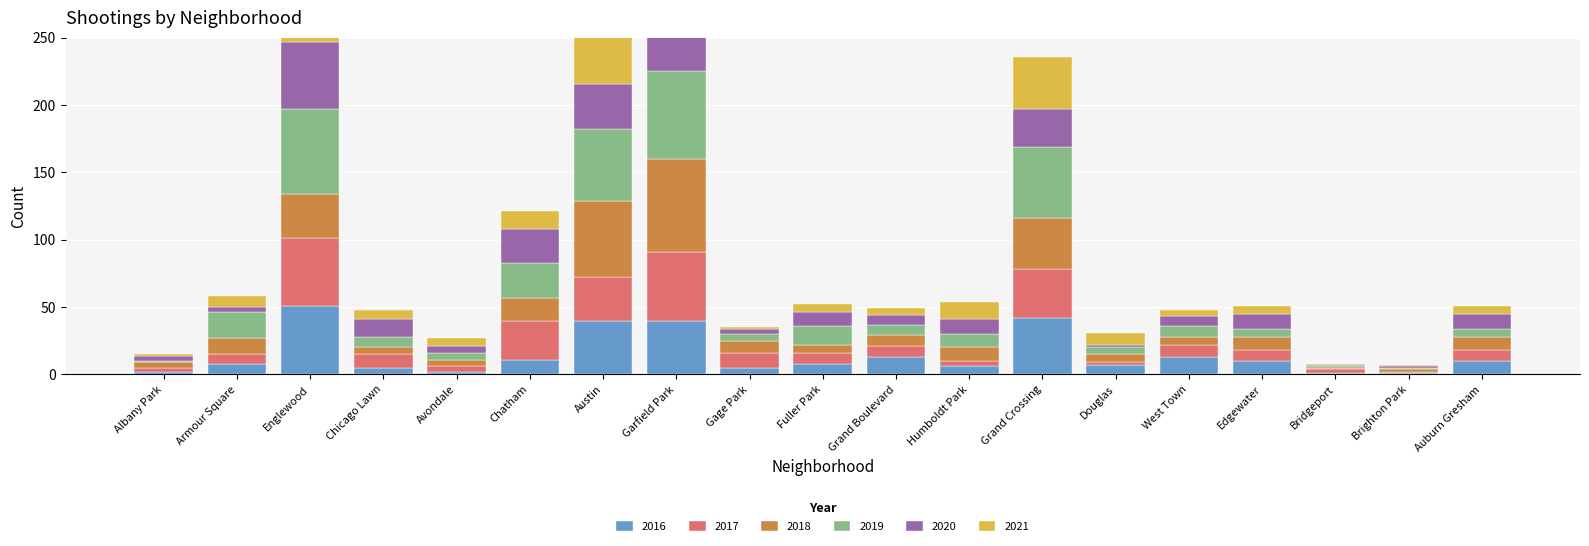

Reading left to right, transcribe all the data shown in this chart.

2017: Albany Park=3	Armour Square=7	Englewood=50	Chicago Lawn=10	Avondale=4	Chatham=29	Austin=32	Garfield Park=51	Gage Park=11	Fuller Park=8	Grand Boulevard=8	Humboldt Park=4	Grand Crossing=36	Douglas=2	West Town=9	Edgewater=8	Bridgeport=3	Brighton Park=1	Auburn Gresham=8
2018: Albany Park=4	Armour Square=12	Englewood=33	Chicago Lawn=5	Avondale=5	Chatham=17	Austin=57	Garfield Park=69	Gage Park=9	Fuller Park=6	Grand Boulevard=8	Humboldt Park=10	Grand Crossing=38	Douglas=6	West Town=6	Edgewater=10	Bridgeport=1	Brighton Park=2	Auburn Gresham=10
2021: Albany Park=1	Armour Square=8	Englewood=47	Chicago Lawn=7	Avondale=6	Chatham=13	Austin=63	Garfield Park=50	Gage Park=1	Fuller Park=6	Grand Boulevard=5	Humboldt Park=13	Grand Crossing=39	Douglas=9	West Town=5	Edgewater=6	Bridgeport=1	Brighton Park=1	Auburn Gresham=6
2019: Albany Park=1	Armour Square=19	Englewood=63	Chicago Lawn=8	Avondale=5	Chatham=26	Austin=53	Garfield Park=65	Gage Park=5	Fuller Park=14	Grand Boulevard=8	Humboldt Park=10	Grand Crossing=53	Douglas=5	West Town=8	Edgewater=6	Bridgeport=1	Brighton Park=1	Auburn Gresham=6
2016: Albany Park=2	Armour Square=8	Englewood=51	Chicago Lawn=5	Avondale=2	Chatham=11	Austin=40	Garfield Park=40	Gage Park=5	Fuller Park=8	Grand Boulevard=13	Humboldt Park=6	Grand Crossing=42	Douglas=7	West Town=13	Edgewater=10	Bridgeport=1	Brighton Park=1	Auburn Gresham=10
2020: Albany Park=4	Armour Square=4	Englewood=50	Chicago Lawn=13	Avondale=5	Chatham=25	Austin=34	Garfield Park=47	Gage Park=4	Fuller Park=10	Grand Boulevard=7	Humboldt Park=11	Grand Crossing=28	Douglas=2	West Town=7	Edgewater=11	Bridgeport=1	Brighton Park=1	Auburn Gresham=11